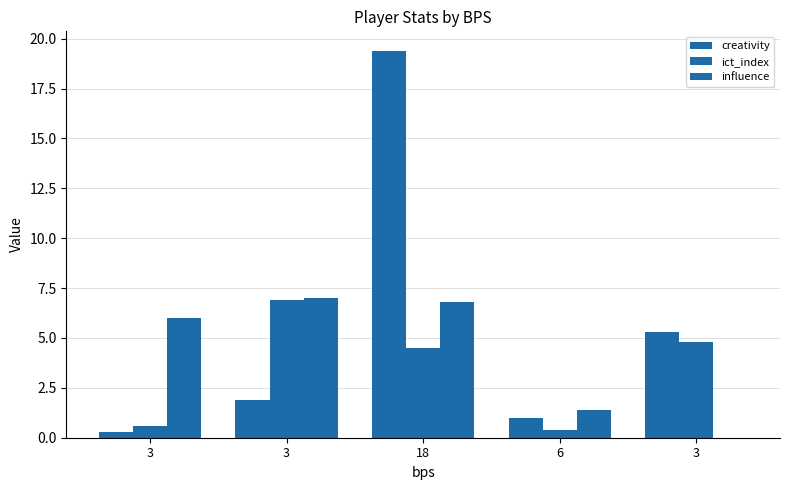

What is the maximum value for influence?

7.0